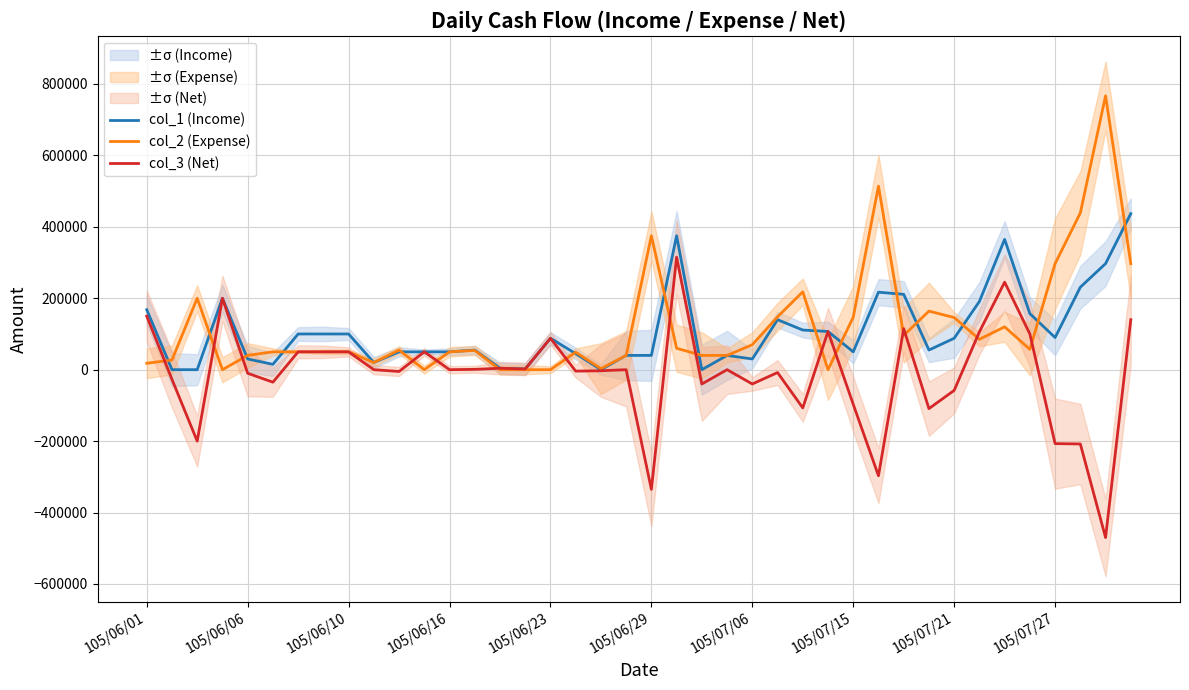

The value of col_1 (Income) at 105/06/23 is 88000. True or false?

True